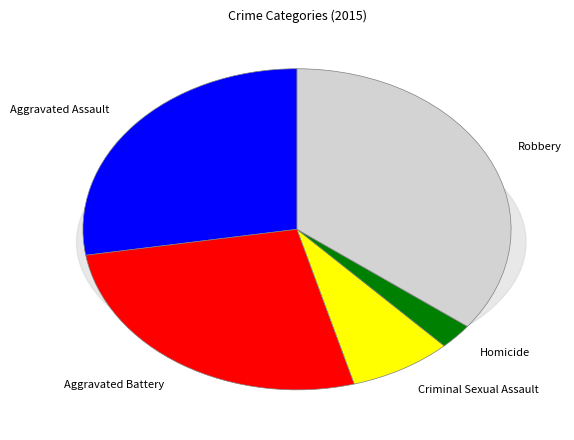

What portion of the pie excludes Aggravated Assault?

72.4%